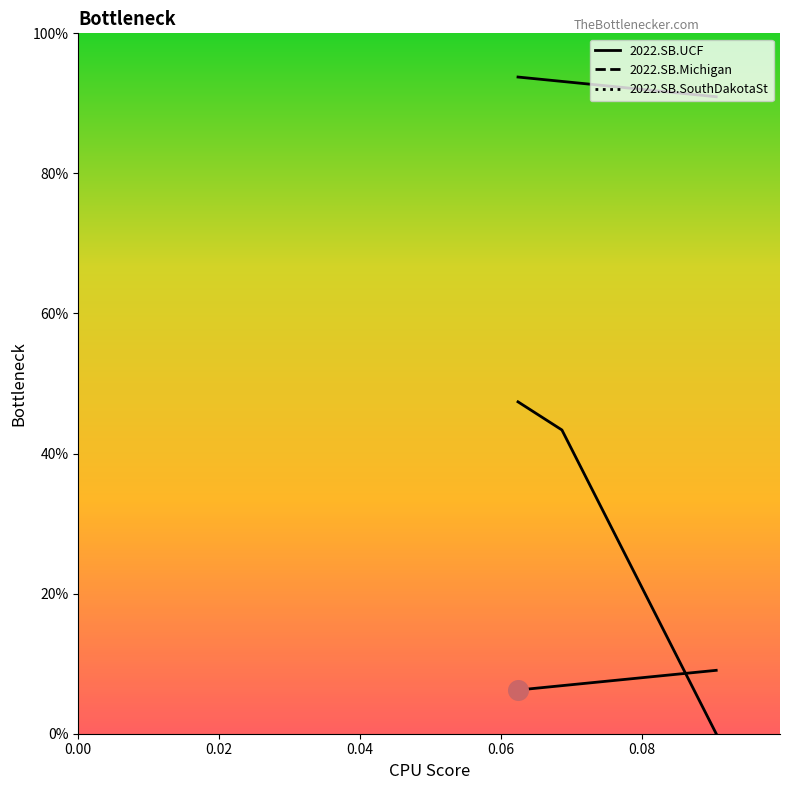

What are all the series names shown in the legend?

2022.SB.UCF, 2022.SB.Michigan, 2022.SB.SouthDakotaSt